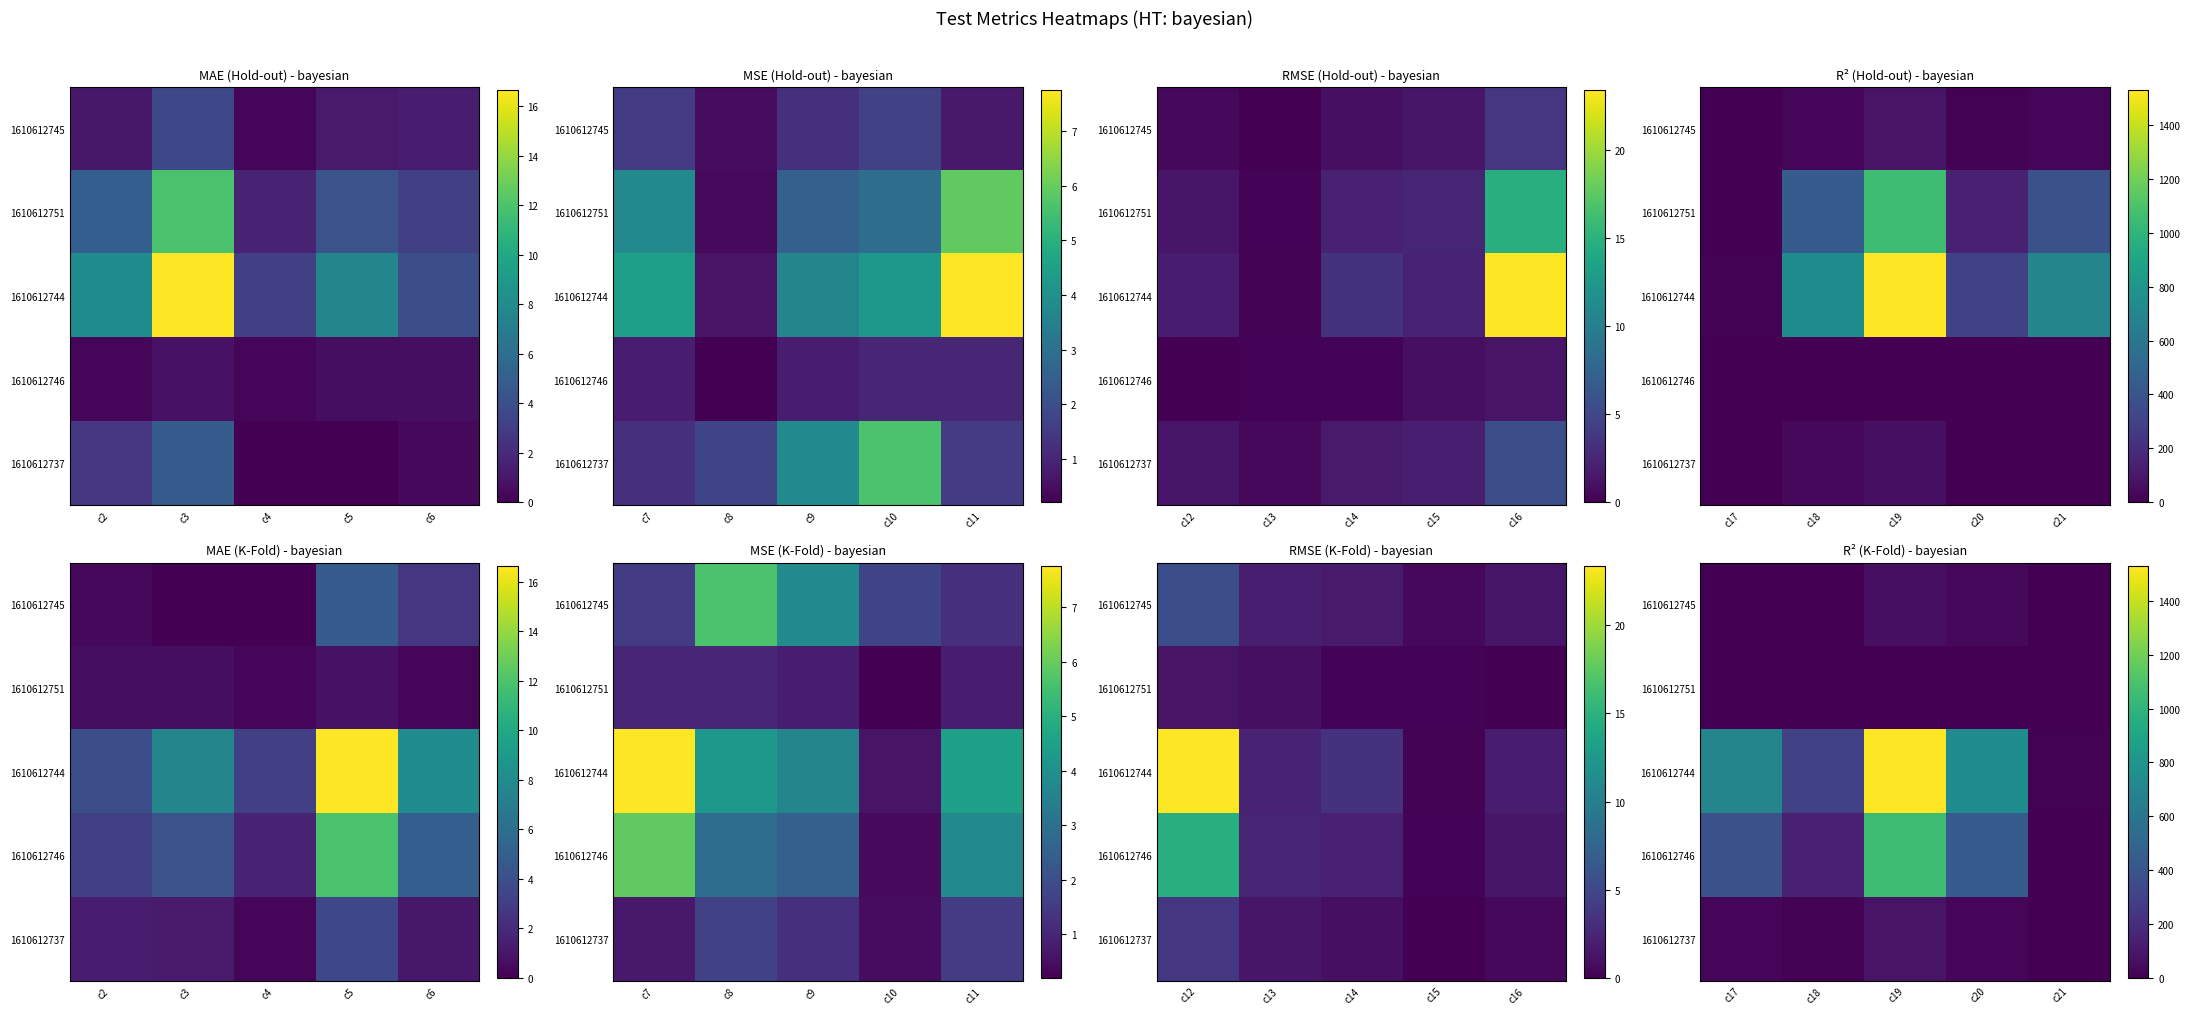

Which series has the largest range (max minus min)?

1610612744